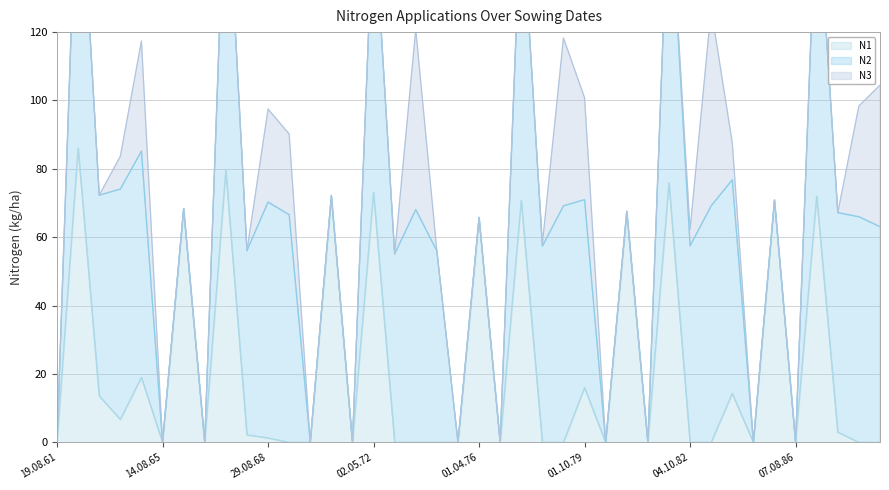

Reading left to right, what are all the values shown in this chart?

N1: 19.08.61=0.0	19.04.62=86.1	01.10.62=13.6	10.09.63=6.7	01.10.64=19.0	14.08.65=0.0	15.04.66=68.4	19.08.66=0.0	12.04.67=79.5	10.10.67=2.2	29.08.68=1.3	03.10.69=0.0	14.08.70=0.0	06.04.71=72.2	18.08.71=0.0	02.05.72=73.1	01.10.72=0.0	16.08.73=0.0	14.10.74=0.0	06.08.75=0.0	01.04.76=65.8	08.08.76=0.0	02.05.77=70.7	04.10.77=0.0	20.08.78=0.0	01.10.79=16.0	19.08.80=0.0	01.04.81=67.6	12.08.81=0.0	05.04.82=75.9	04.10.82=0.0	20.08.83=0.0	01.10.84=14.3	19.08.85=0.0	15.04.86=70.9	07.08.86=0.0	29.04.87=72.0	01.10.87=3.0	16.08.88=0.0	02.10.89=0.0
N2: 19.08.61=0.0	19.04.62=93.6	01.10.62=58.7	10.09.63=67.4	01.10.64=66.2	14.08.65=0.0	15.04.66=0.0	19.08.66=0.0	12.04.67=93.3	10.10.67=53.9	29.08.68=69.0	03.10.69=66.6	14.08.70=0.0	06.04.71=0.0	18.08.71=0.0	02.05.72=84.1	01.10.72=55.1	16.08.73=68.1	14.10.74=56.0	06.08.75=0.0	01.04.76=0.0	08.08.76=0.0	02.05.77=88.1	04.10.77=57.4	20.08.78=69.2	01.10.79=55.0	19.08.80=0.0	01.04.81=0.0	12.08.81=0.0	05.04.82=89.8	04.10.82=57.5	20.08.83=69.2	01.10.84=62.5	19.08.85=0.0	15.04.86=0.0	07.08.86=0.0	29.04.87=91.2	01.10.87=64.2	16.08.88=66.0	02.10.89=63.1
N3: 19.08.61=0.0	19.04.62=0.0	01.10.62=0.0	10.09.63=9.6	01.10.64=32.2	14.08.65=0.0	15.04.66=0.0	19.08.66=0.0	12.04.67=0.0	10.10.67=0.0	29.08.68=27.2	03.10.69=23.6	14.08.70=0.0	06.04.71=0.0	18.08.71=0.0	02.05.72=0.0	01.10.72=0.0	16.08.73=52.7	14.10.74=0.0	06.08.75=0.0	01.04.76=0.0	08.08.76=0.0	02.05.77=0.0	04.10.77=0.7	20.08.78=49.1	01.10.79=29.8	19.08.80=0.0	01.04.81=0.0	12.08.81=0.0	05.04.82=0.0	04.10.82=4.8	20.08.83=57.6	01.10.84=10.8	19.08.85=0.0	15.04.86=0.0	07.08.86=0.0	29.04.87=0.0	01.10.87=0.0	16.08.88=32.4	02.10.89=41.4